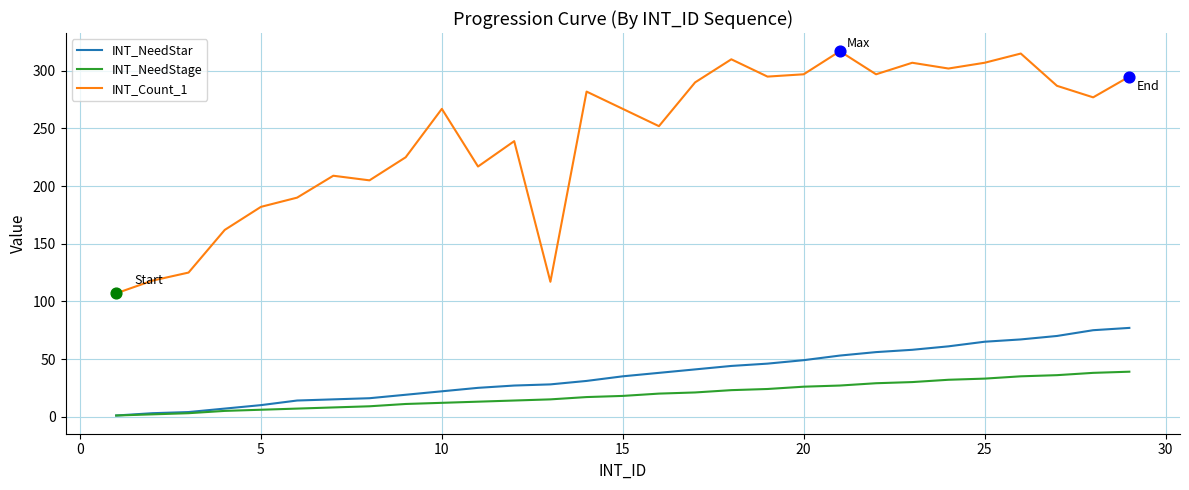

Rank the series by their maximum value, from lowest to highest.

INT_NeedStage, INT_NeedStar, INT_Count_1